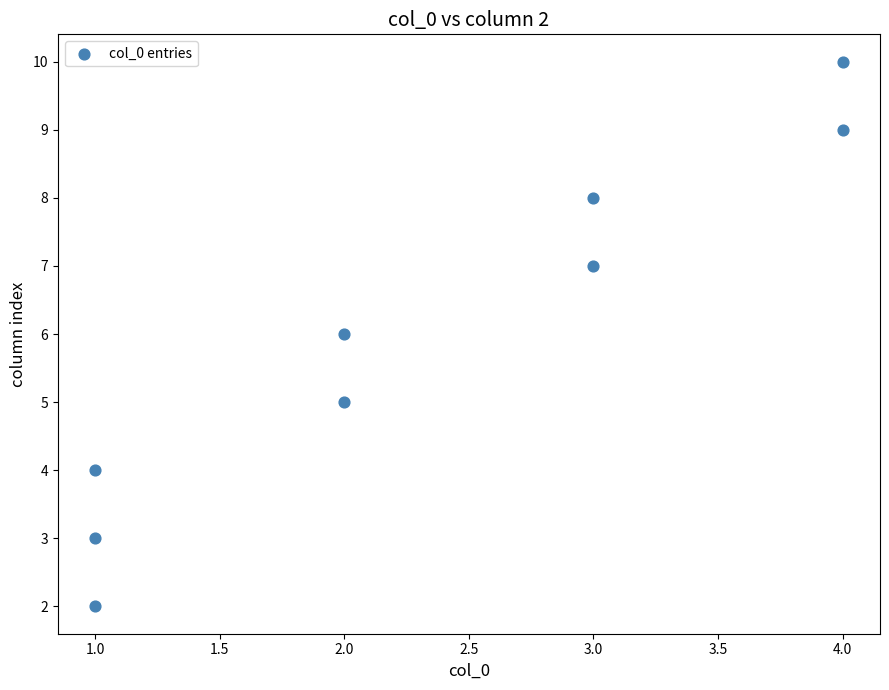

What is the range of Y values (max minus min)?

8